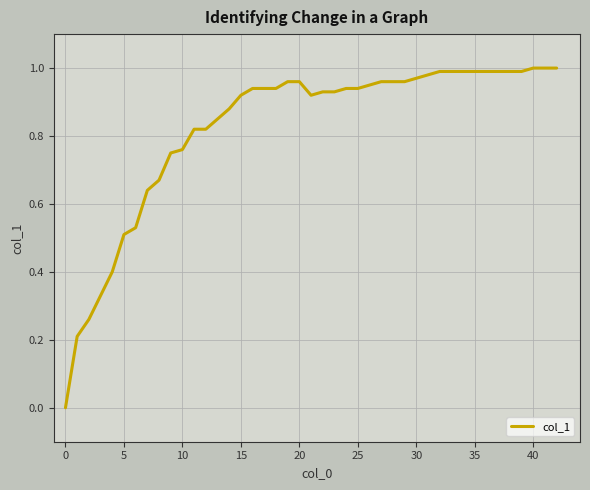

Is this an area chart (filled region under the line)?

No